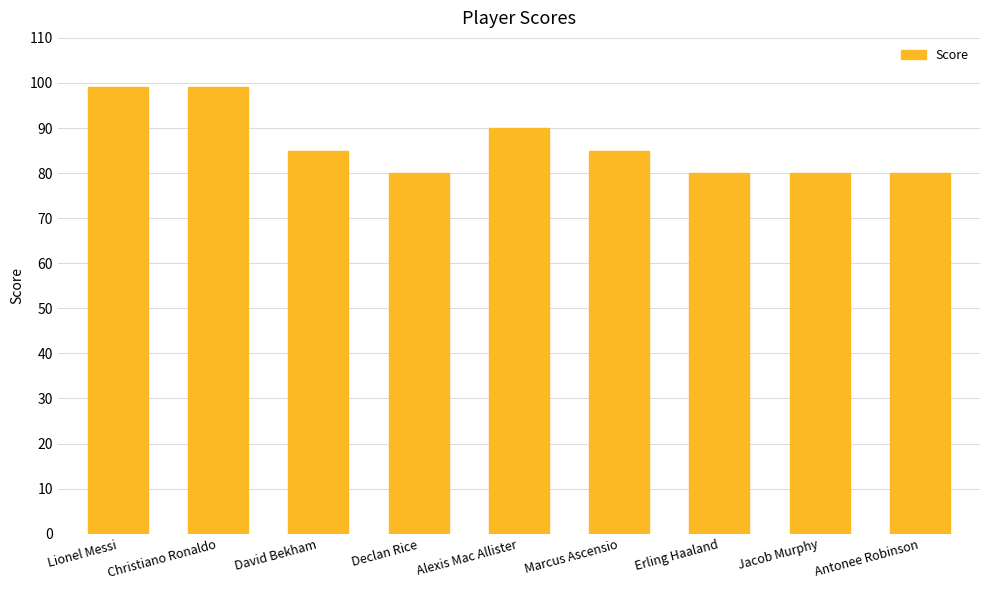

Where does the data first go above 85?

Lionel Messi